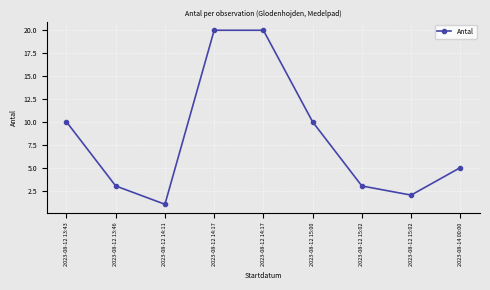

Does the chart display data point markers on the line(s)?

Yes